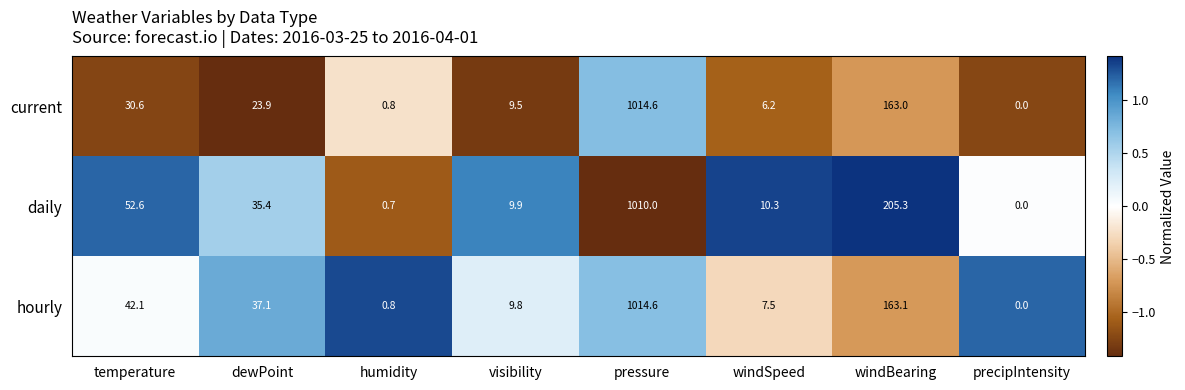

What is the difference between the maximum and minimum values in the hourly series?

1014.6